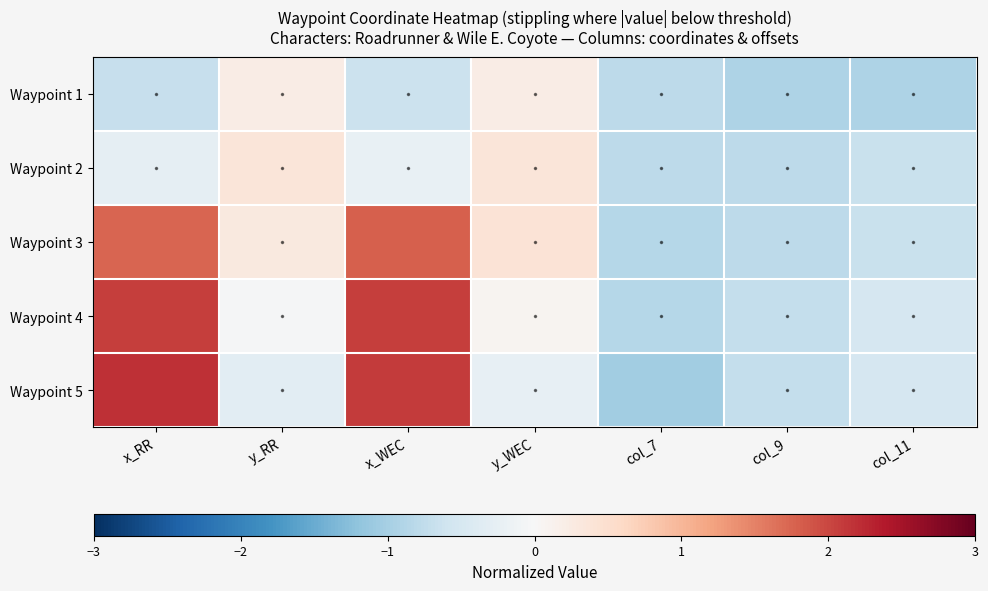

Rank the series at y_WEC from highest to lowest value.

Waypoint 3, Waypoint 2, Waypoint 1, Waypoint 4, Waypoint 5